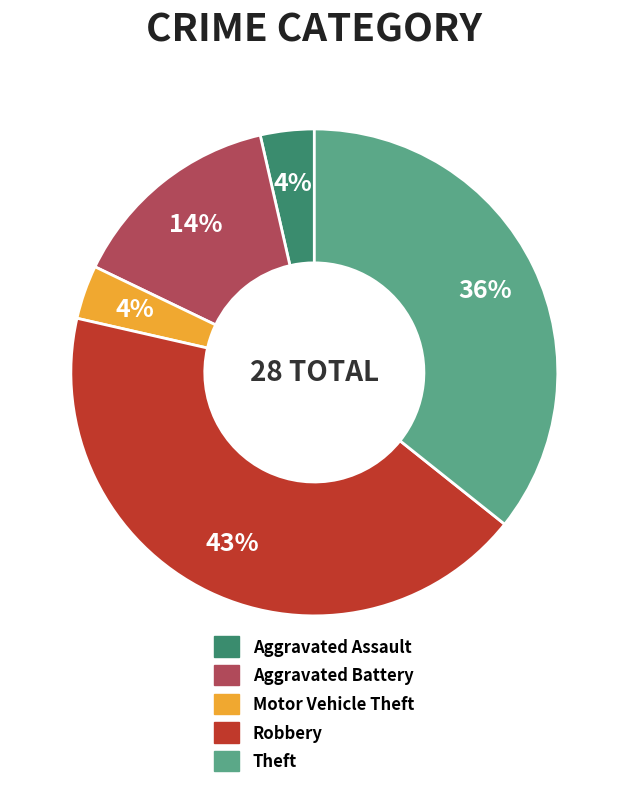

Is the sum of Aggravated Battery and Motor Vehicle Theft greater than half?

No